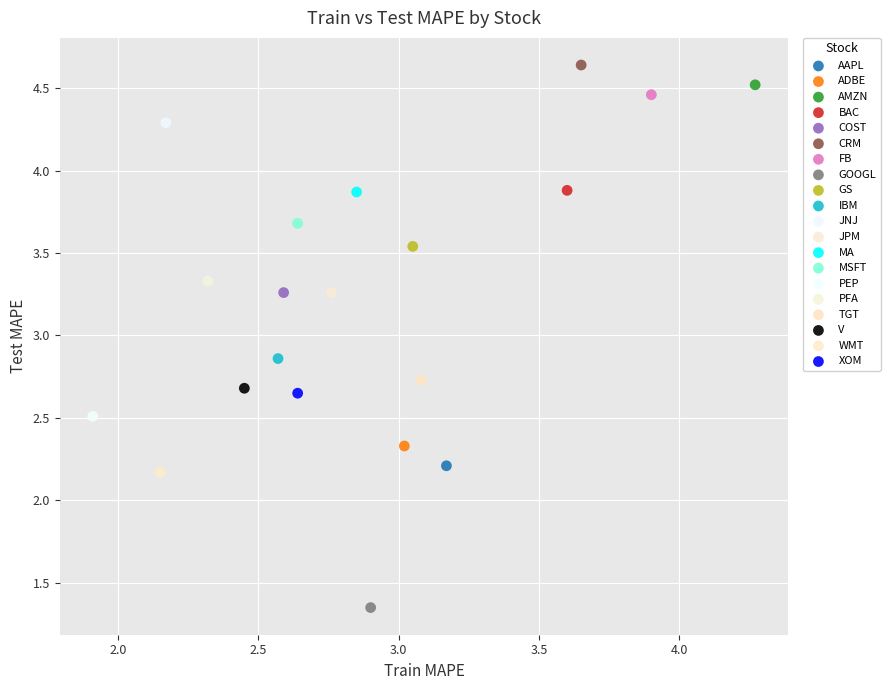

Which series reaches the maximum Y coordinate?

CRM